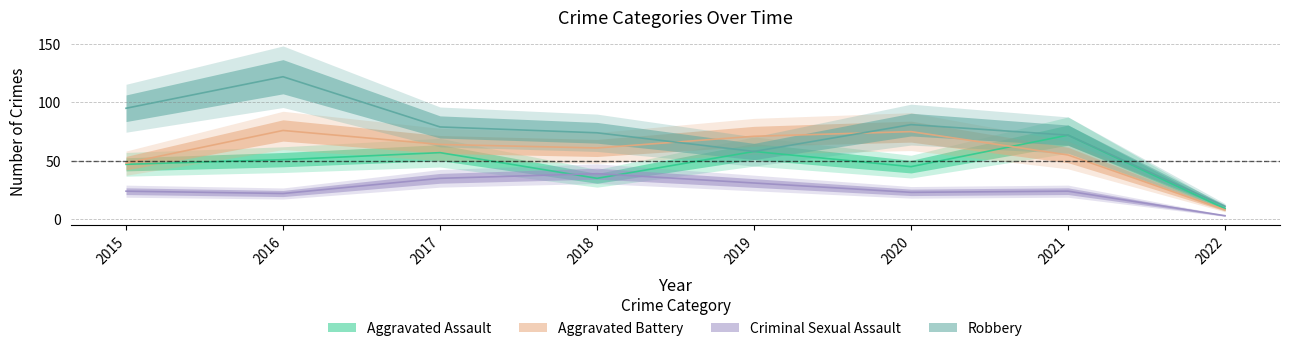

Is it true that Aggravated Assault equals 11 at 2015?

False